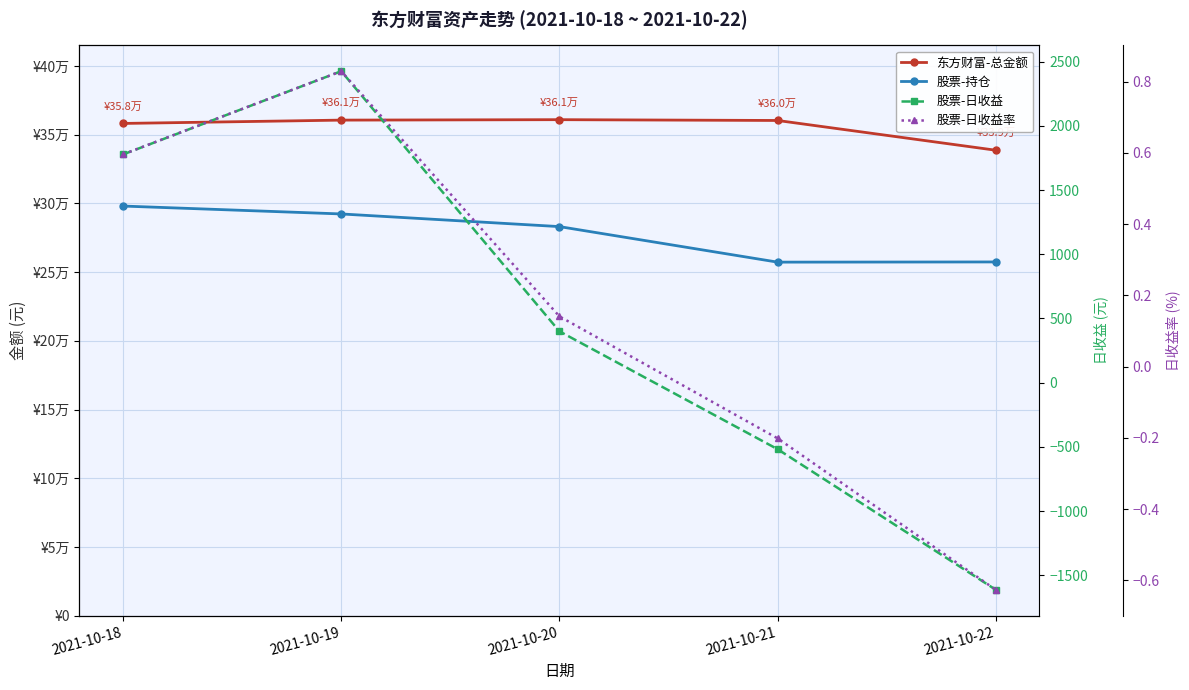

At which label does 股票-日收益 reach its minimum?

2021-10-22